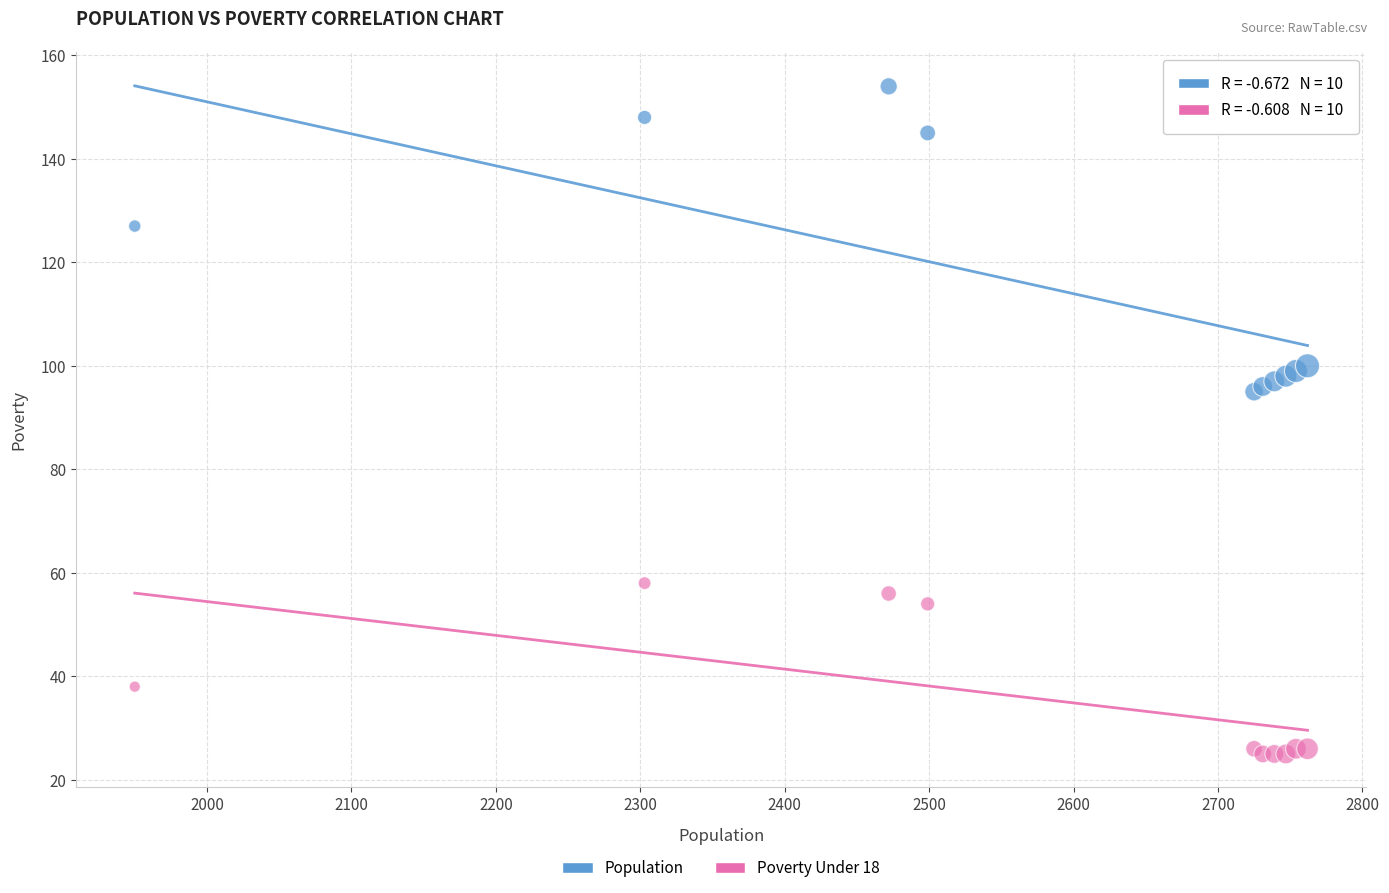

In the Population series, what Y value is closest to 124?

127